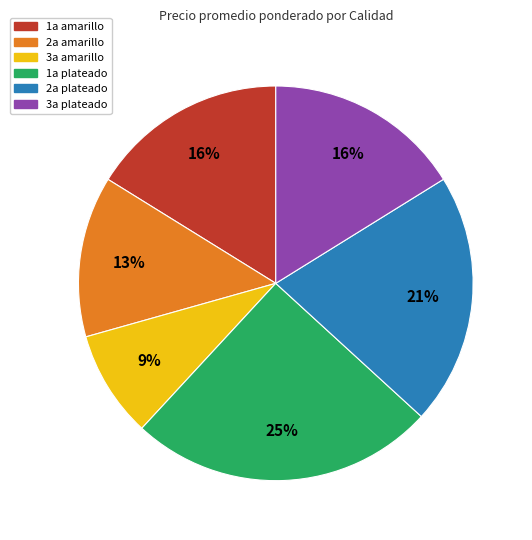

Count the number of slices in the pie.

6